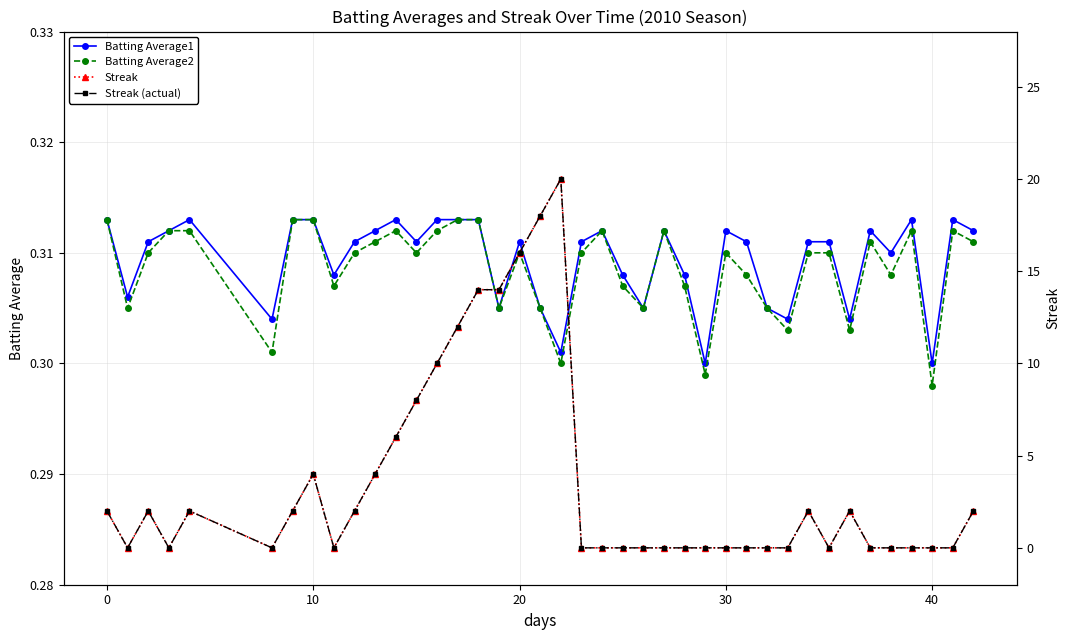

True or false: Streak (actual) and Streak intersect in this chart.

False